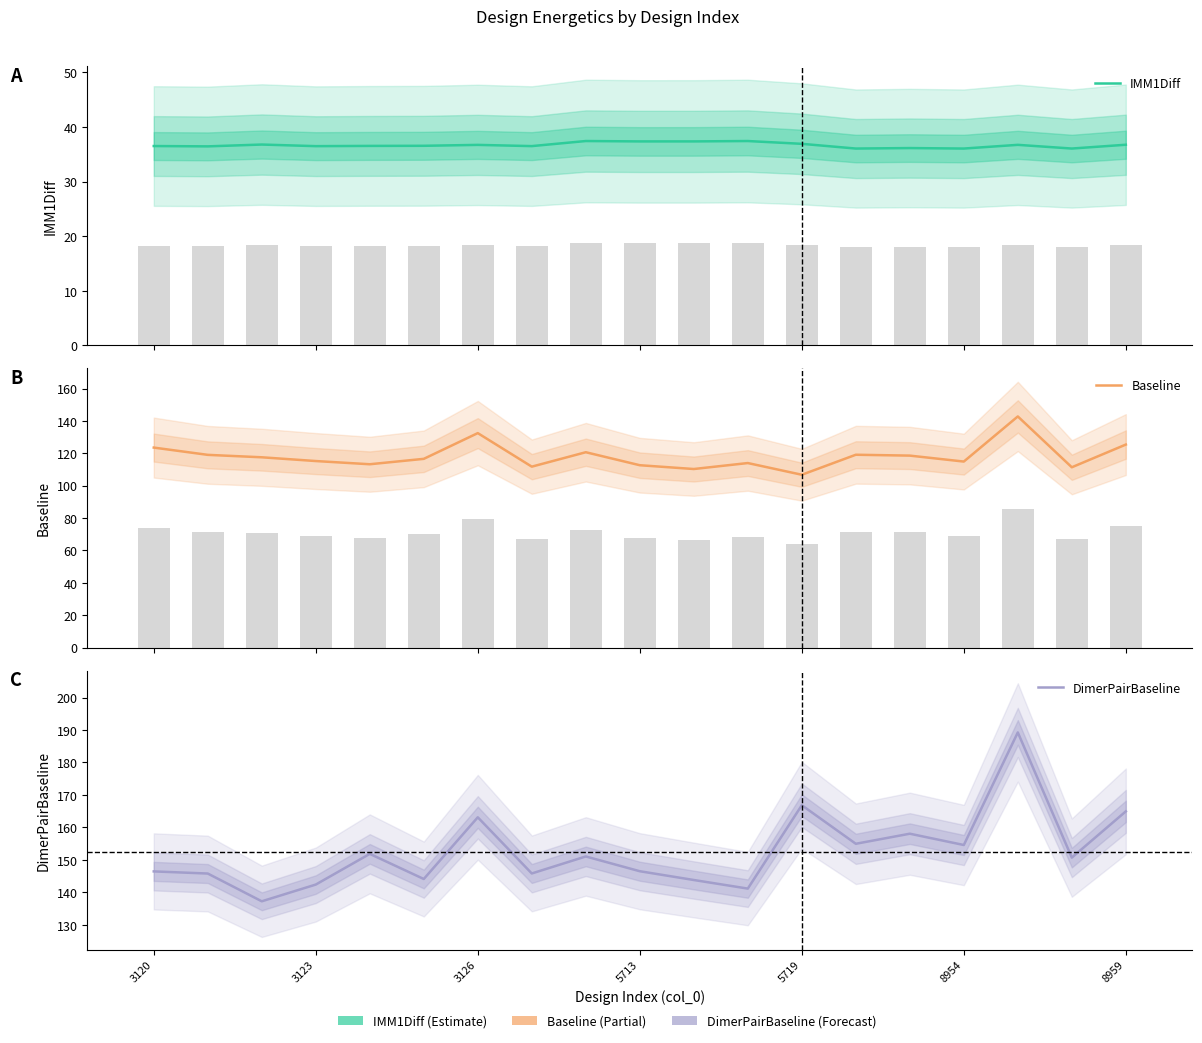

How many data points in Baseline are less than 116?

9